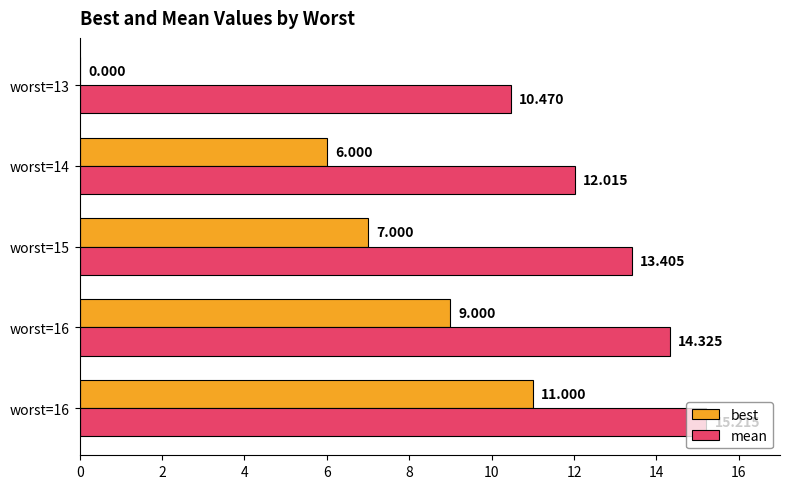

Which series has the largest total across all categories?

mean